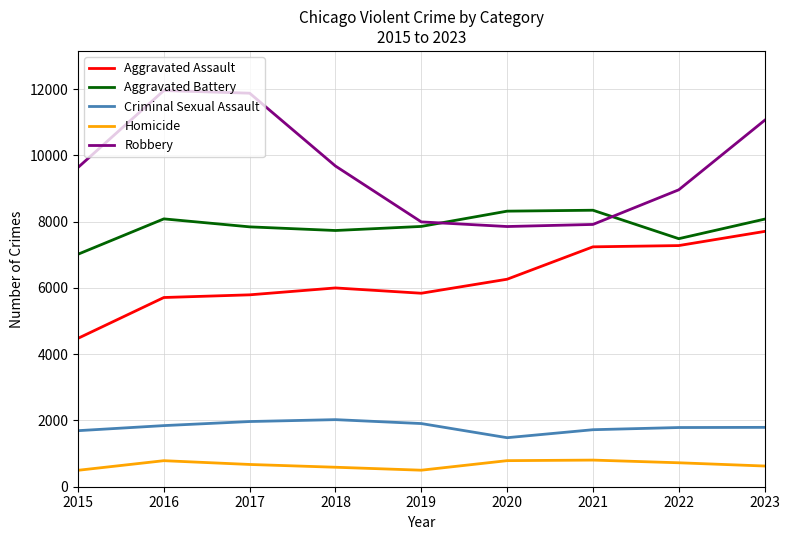

True or false: Criminal Sexual Assault and Aggravated Battery cross at least once.

False